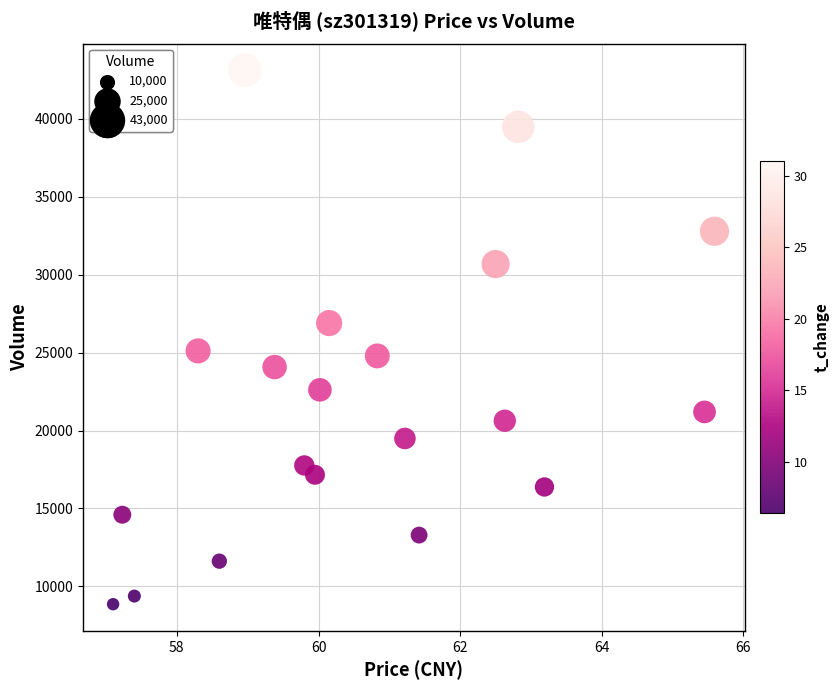

What is the range of Y values (max minus min)?

34272